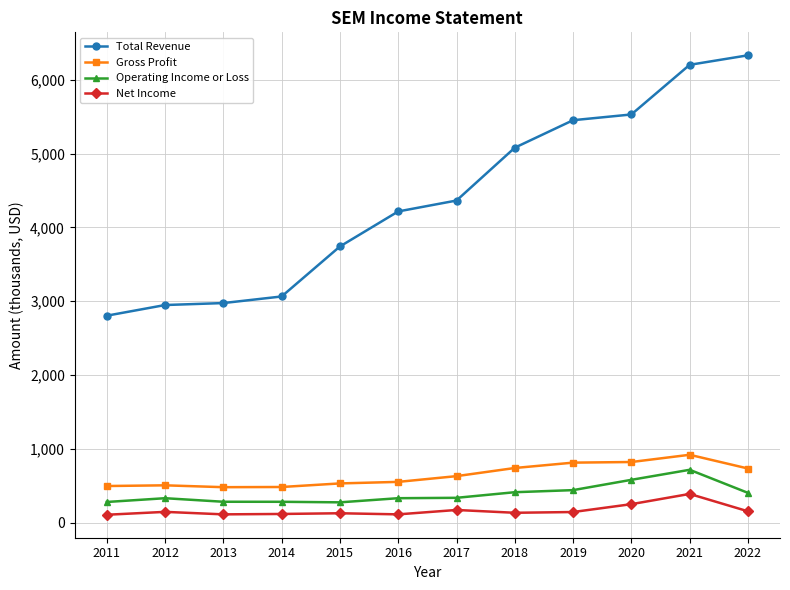

Reading left to right, list all the values displayed in this chart.

Total Revenue: 2011=2804500	2012=2949000	2013=2975600	2014=3065000	2015=3742700	2016=4217500	2017=4365200	2018=5081300	2019=5453900	2020=5531700	2021=6204500	2022=6333500
Gross Profit: 2011=495900	2012=505400	2013=480200	2014=482700	2015=531200	2016=552100	2017=629900	2018=740200	2019=812900	2020=821300	2021=919400	2022=733400
Operating Income or Loss: 2011=279700	2012=330800	2013=282700	2014=282200	2015=274800	2016=330900	2017=336100	2018=412100	2019=440300	2020=580000	2021=715900	2022=403300
Net Income: 2011=106600	2012=145700	2013=111900	2014=117300	2015=126900	2016=111900	2017=171400	2018=133300	2019=143500	2020=250100	2021=388800	2022=153400